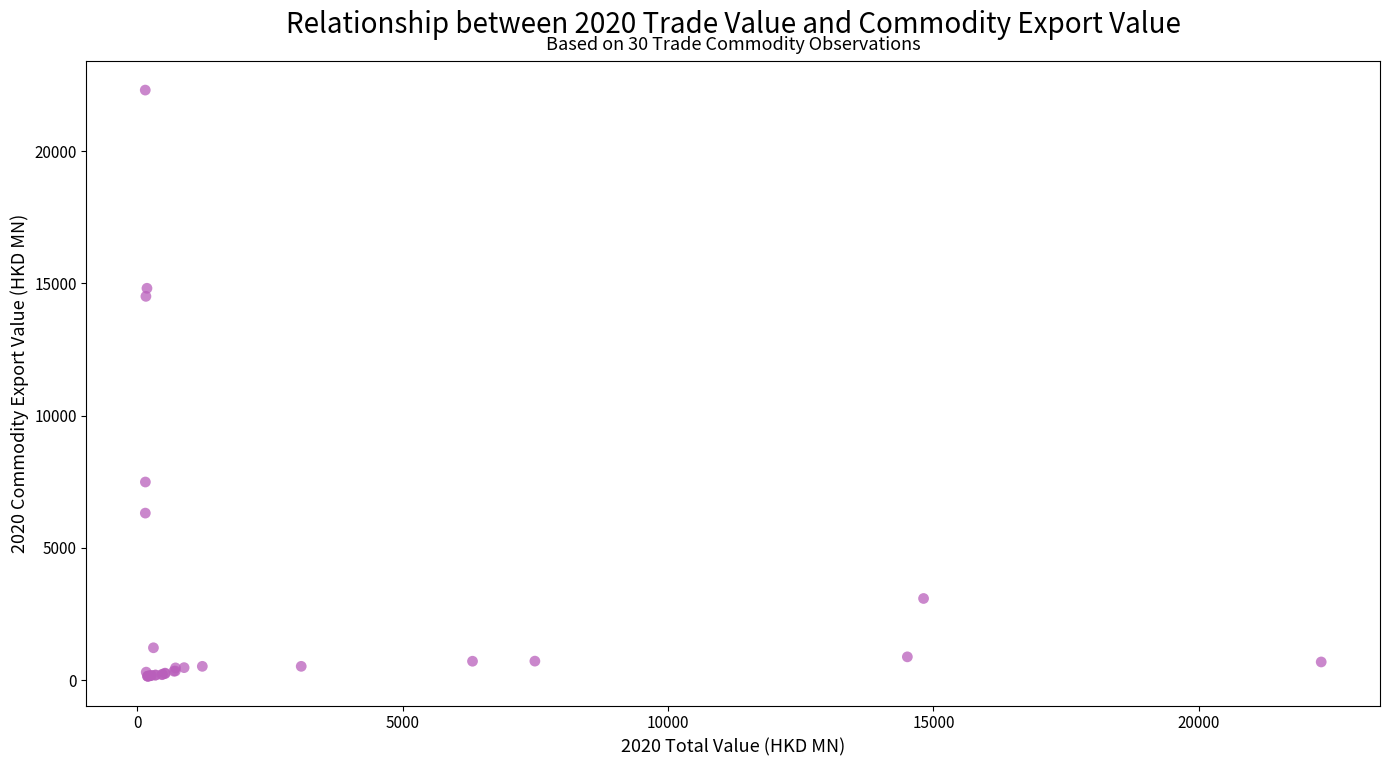

What Y value in the scatter plot is closest to 11228?

14508.6